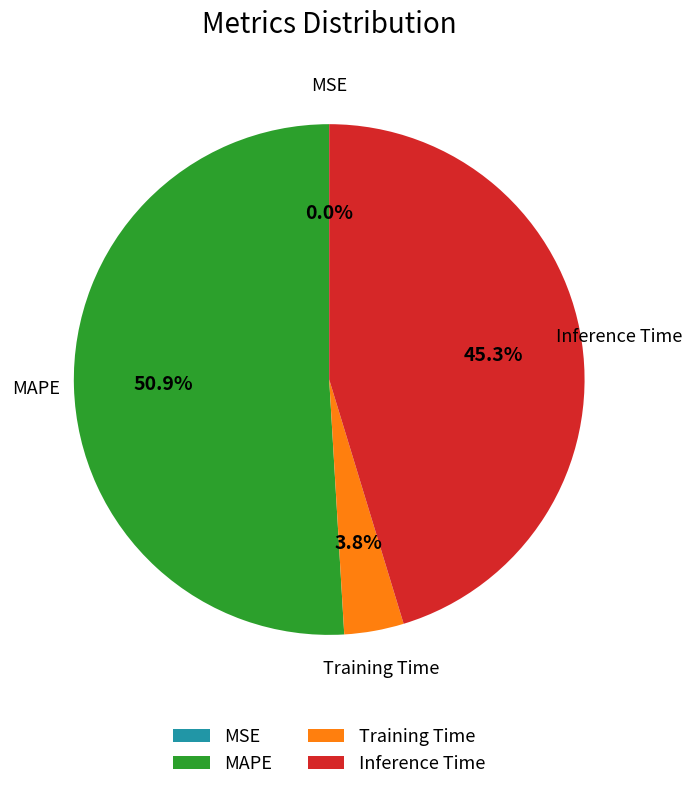

The Inference Time slice represents 38% of the pie. True or false?

False